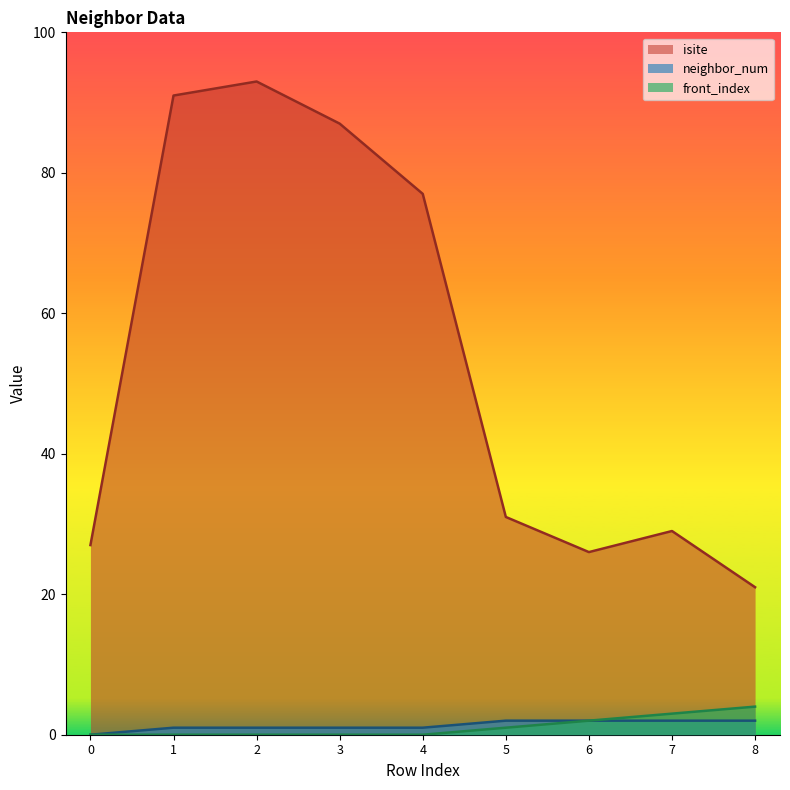

What is the average value of the front_index series?

1